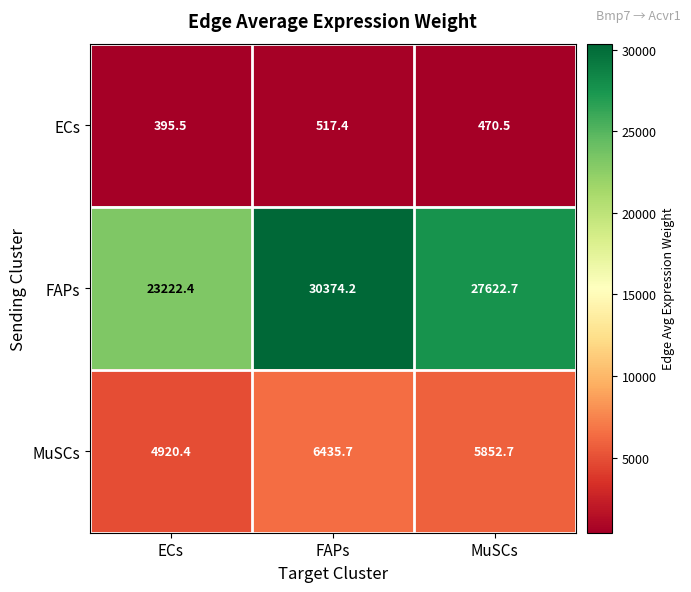

Which series has the largest total across all categories?

FAPs